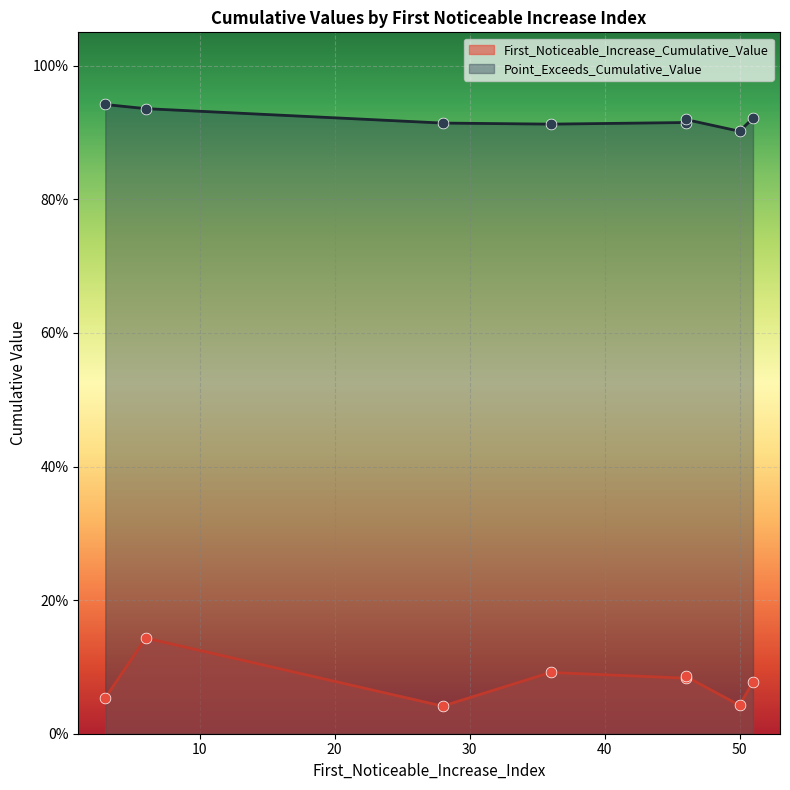

Which series has the largest Y range (max minus min)?

First_Noticeable_Increase_Cumulative_Value